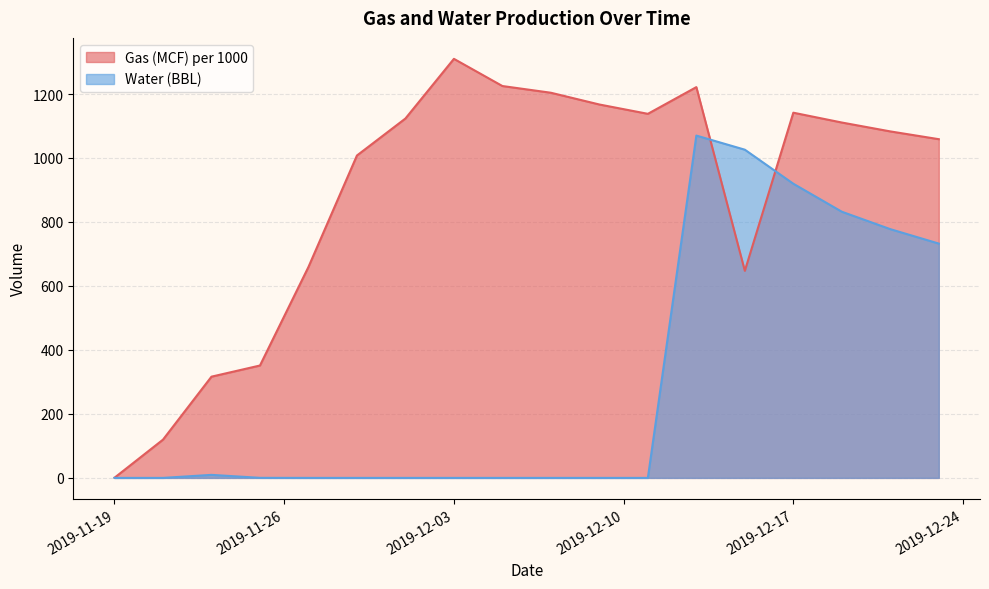

Reading right to left, transcribe all the data shown in this chart.

Gas (MCF) per 1000: 1058.8	1083.1	1110.9	1141.6	647.3	1221.6	1138.1	1167.2	1204.0	1225.0	1310.0	1123.4	1007.8	659.4	351.3	316.5	119.6	0.5
Water (BBL): 732.5	777.6	832.0	919.6	1026.0	1070.1	0.0	0.0	0.0	0.0	0.0	0.0	0.0	0.0	0.2	9.5	0.0	0.0